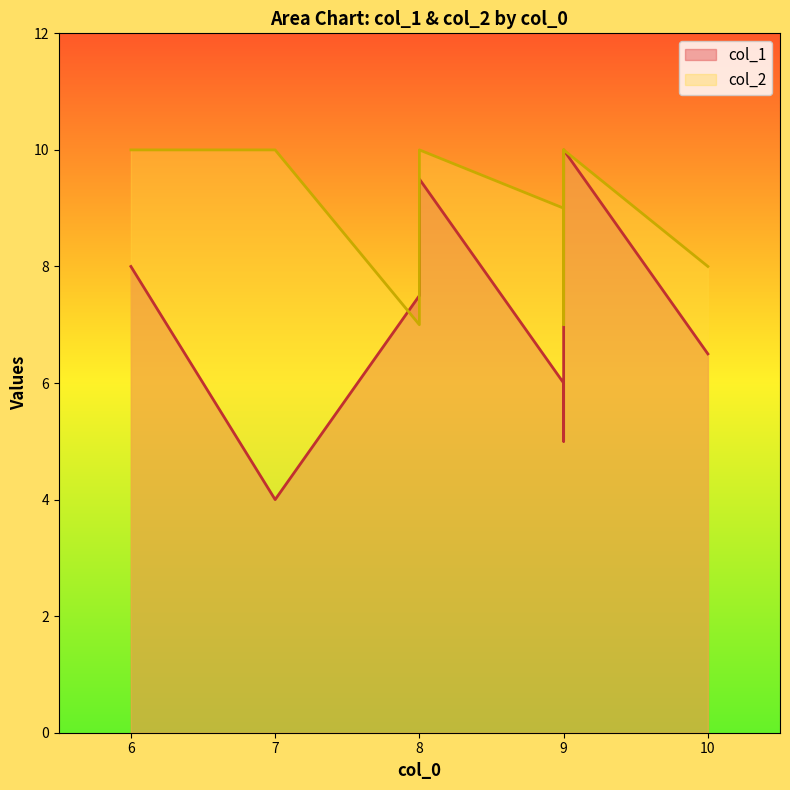

The value of col_1 at 9 is 6.9. True or false?

False